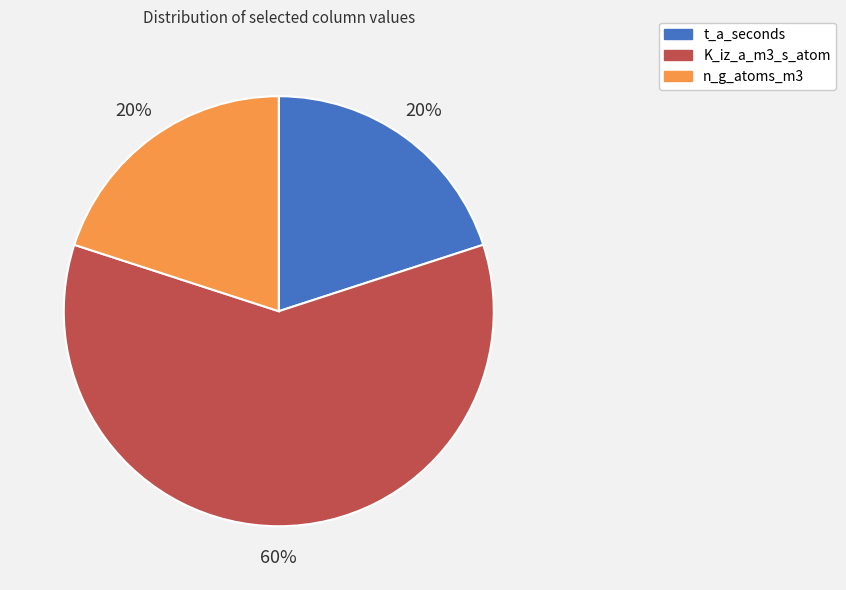

To the nearest percent, what is the difference between the largest and smallest slice percentages?

40%